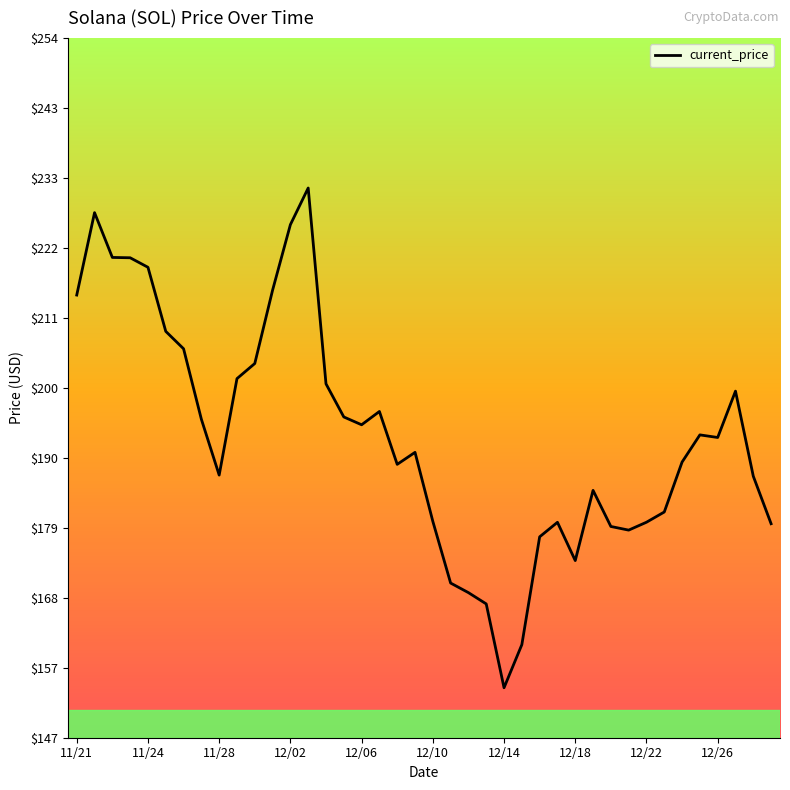

What is the difference between the maximum and minimum values?

76.7